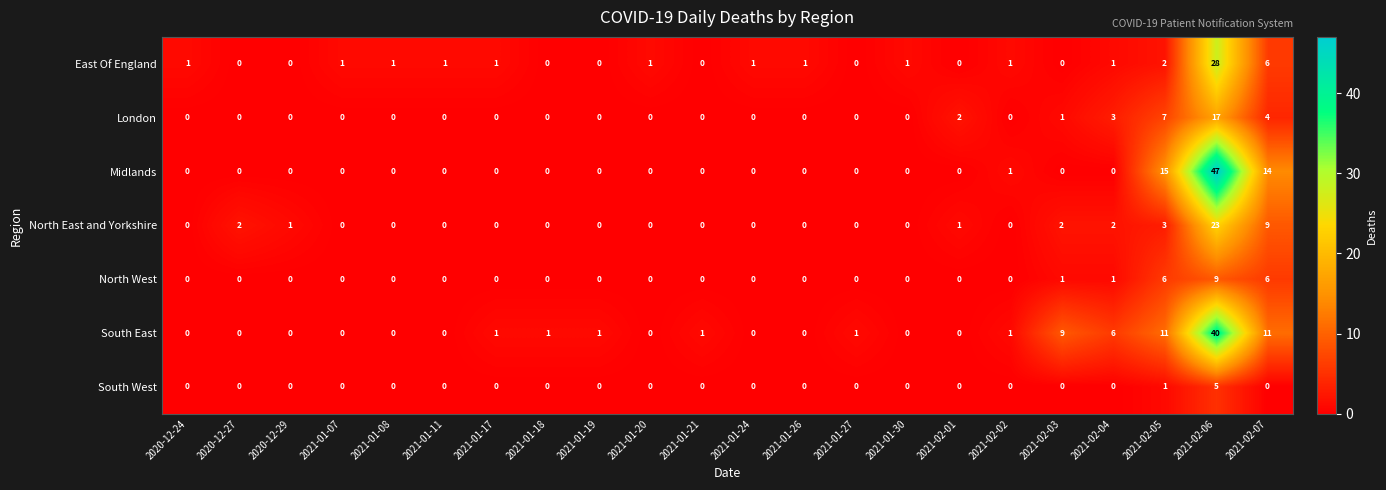

How many series are shown in this chart?

7